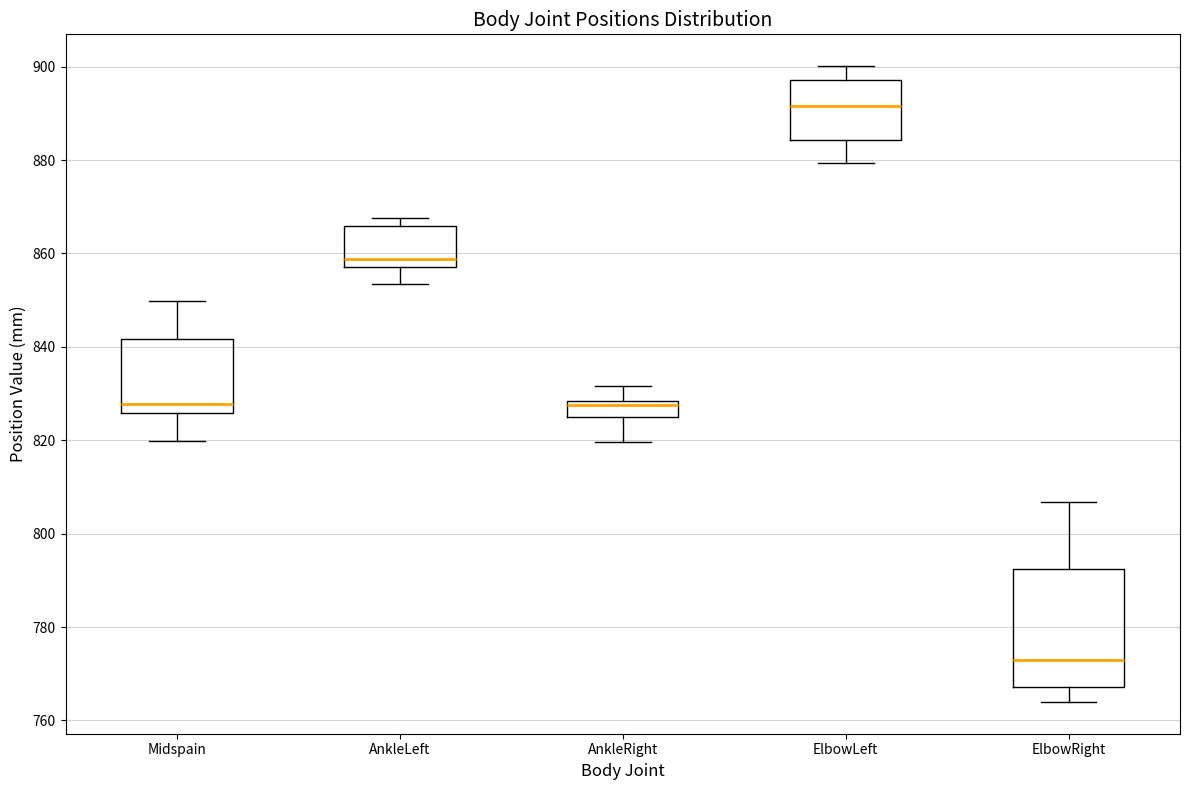

Where is the lower edge of the box for Midspain on the y-axis? The values are not printed on the chart, so give them approximately, as read against the axis.

826